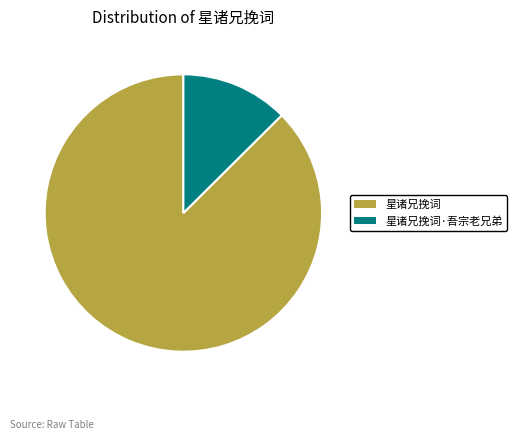

Combined, do 星诸兄挽词·吾宗老兄弟 and 星诸兄挽词 account for over 50%?

Yes